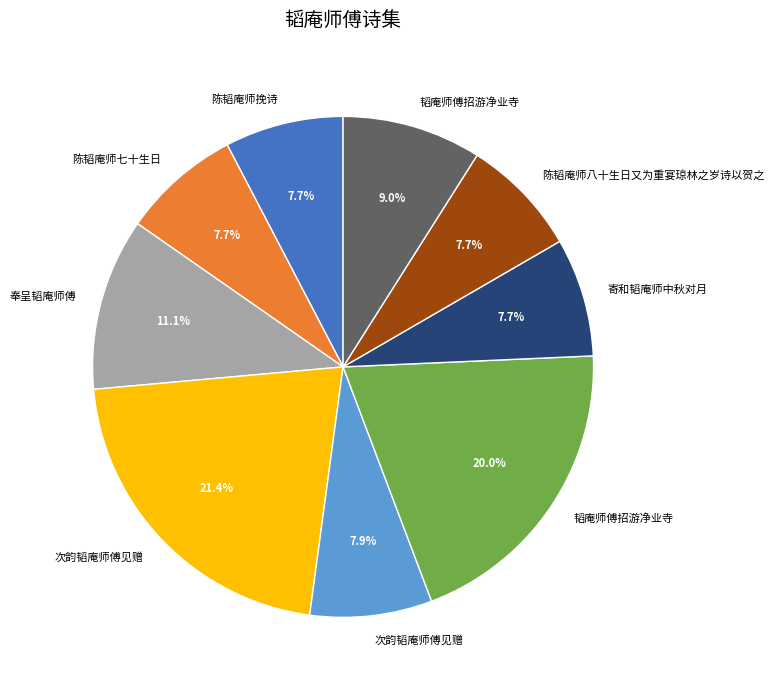

Is there any slice that represents more than half of the pie?

No